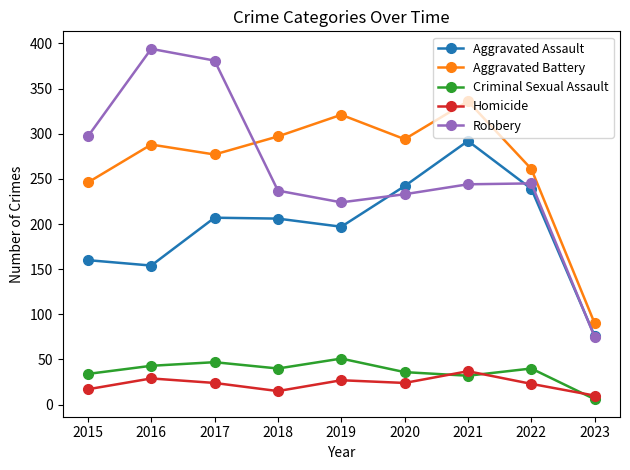

Which category has the lowest value across all series?

2023